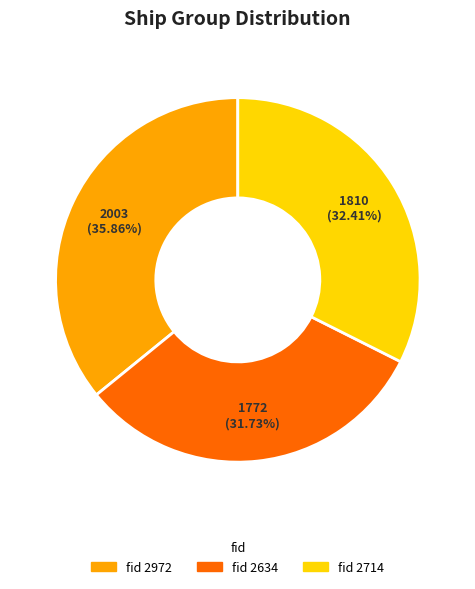

Rank the categories by value from highest to lowest.

fid 2972, fid 2714, fid 2634